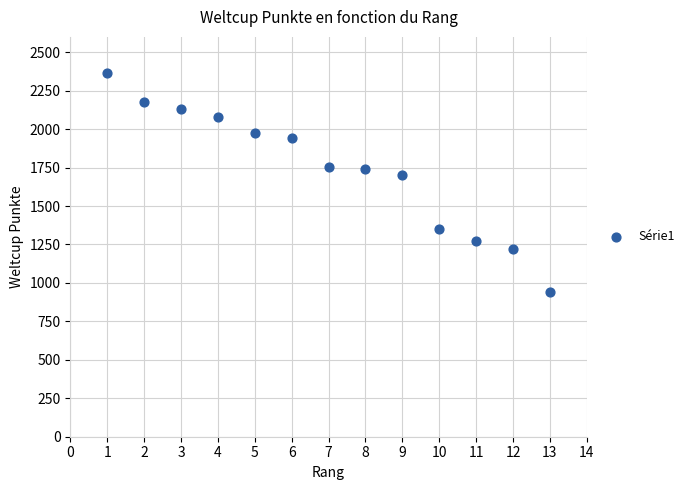

What is the range of Y values (max minus min)?

1426